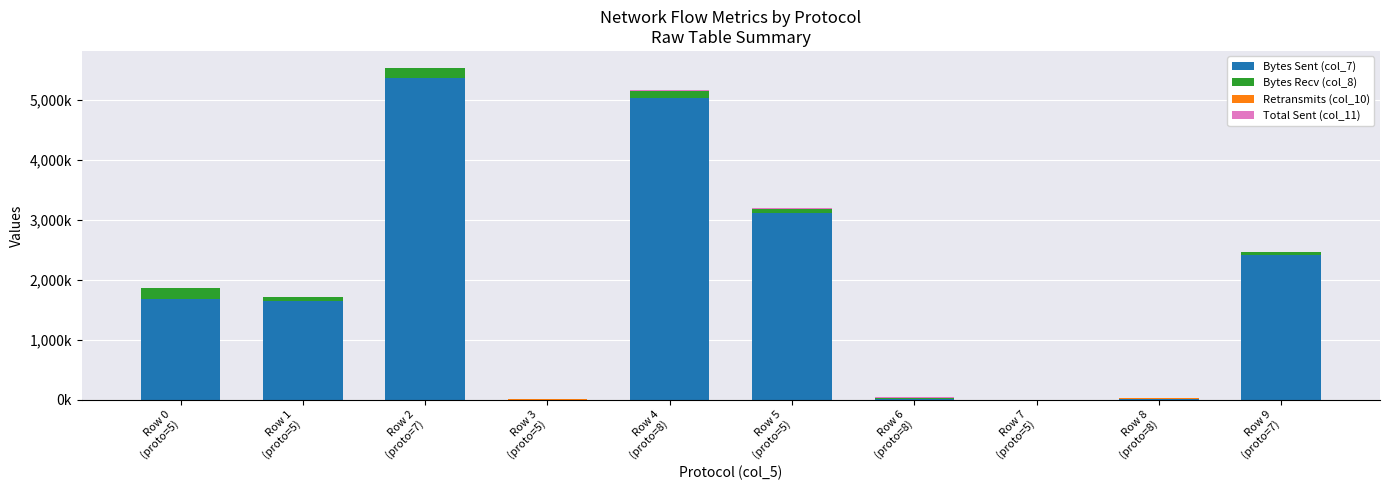

Does the chart contain stacked bars?

Yes